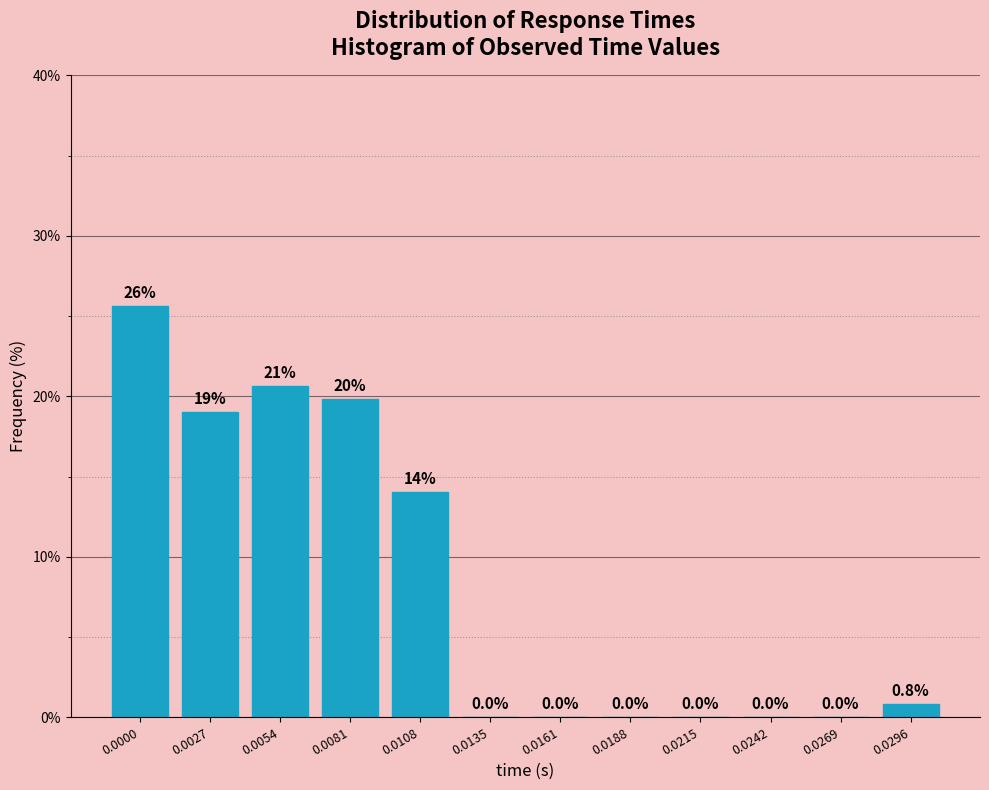

Reading left to right, what are all the values shown in this chart?

0.0000=25.6	0.0027=19.0	0.0054=20.7	0.0081=19.8	0.0108=14.0	0.0135=0.0	0.0161=0.0	0.0188=0.0	0.0215=0.0	0.0242=0.0	0.0269=0.0	0.0296=0.8